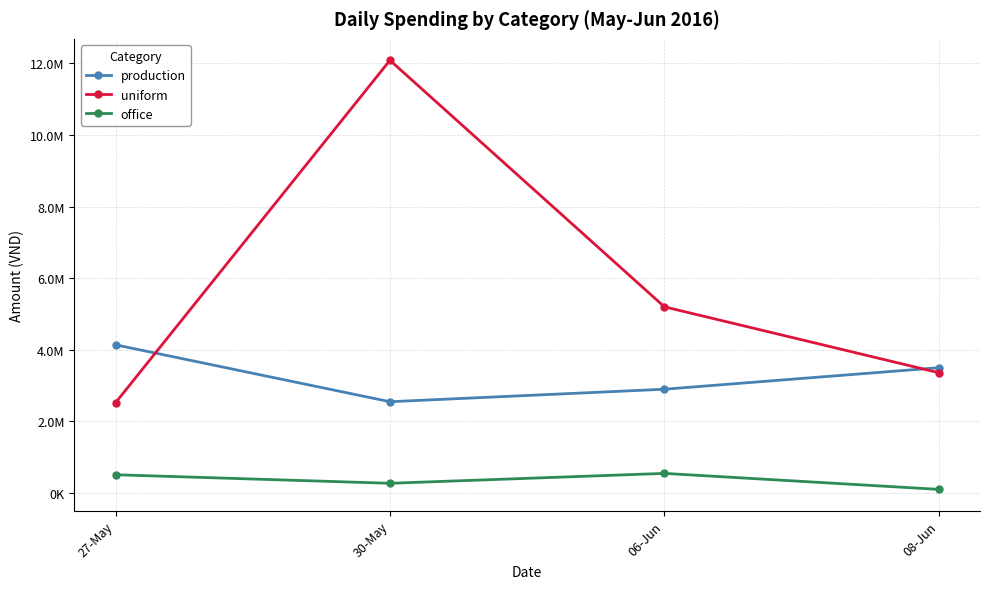

Which series has the largest range (max minus min)?

uniform